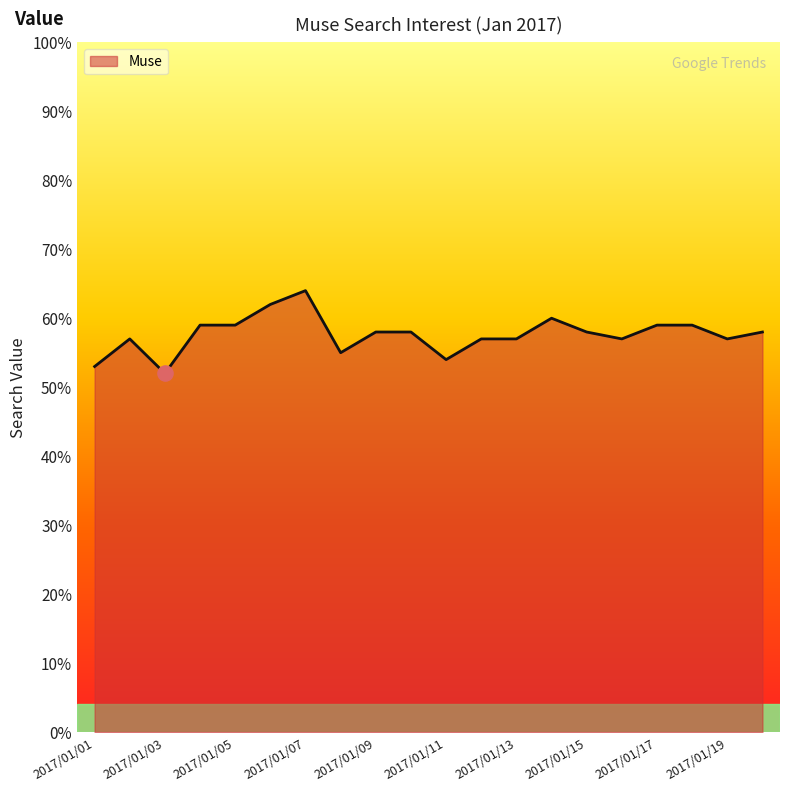

What is the difference between the maximum and minimum values?

12